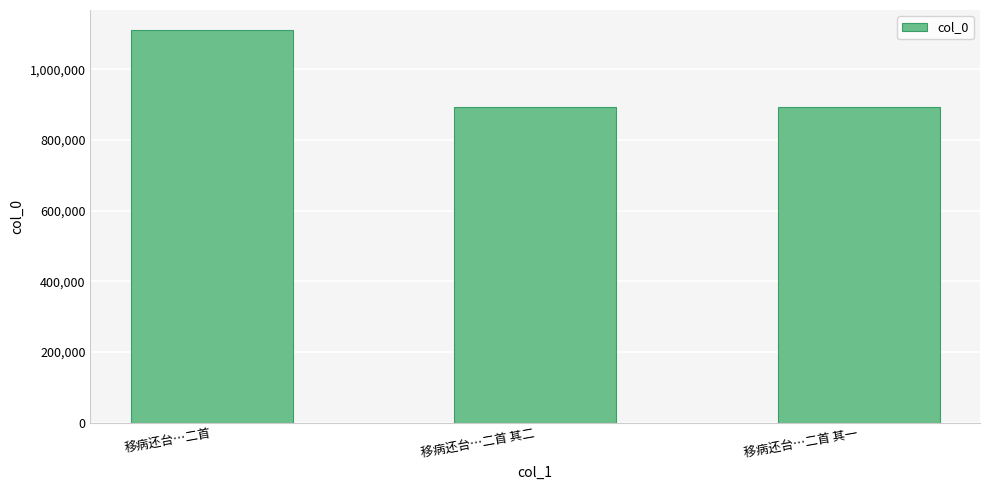

Which has a higher value, 移病还台…二首 其二 or 移病还台…二首?

移病还台…二首